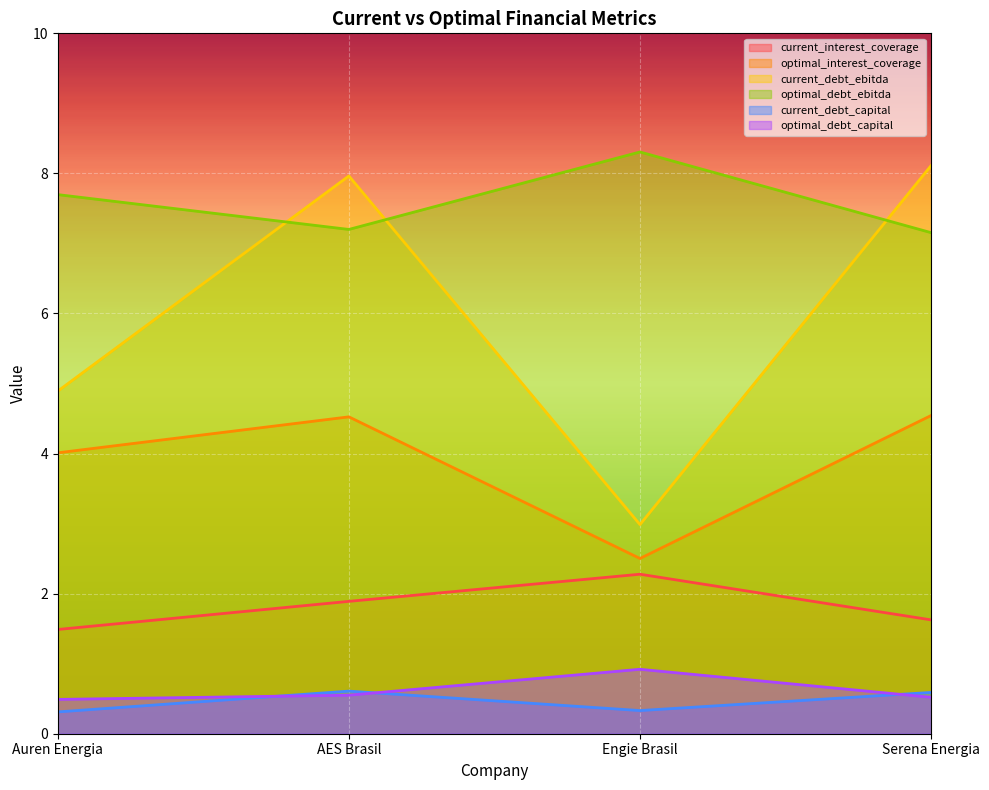

How many lines are shown in the chart?

6